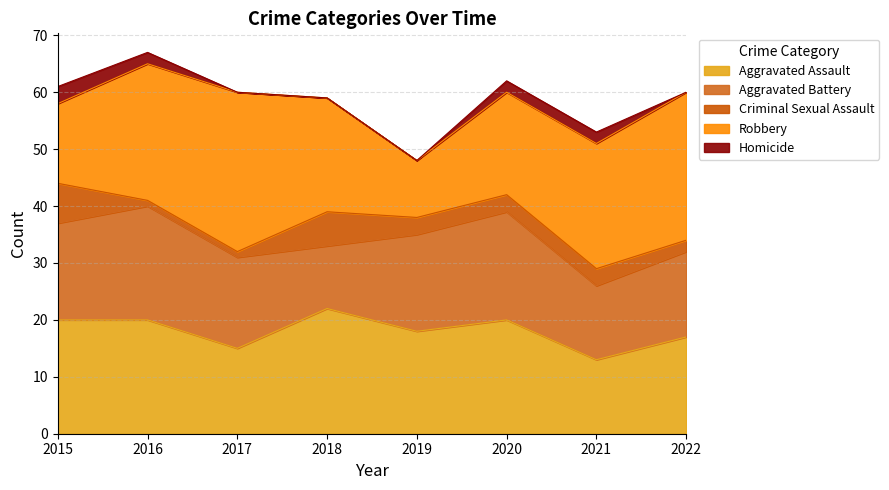

List the labels in order of Aggravated Battery value, smallest first.

2018, 2021, 2022, 2017, 2015, 2019, 2020, 2016